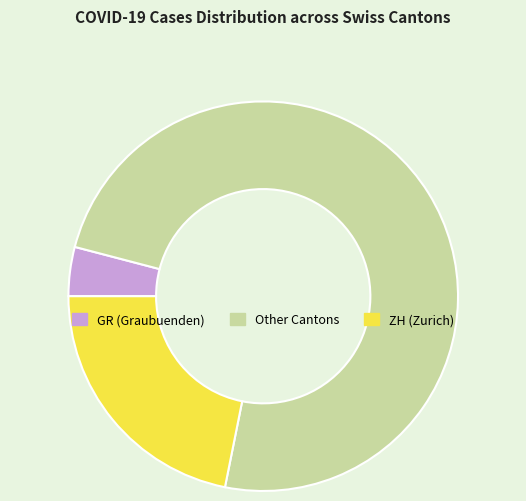

Is there a majority slice in this chart?

Yes